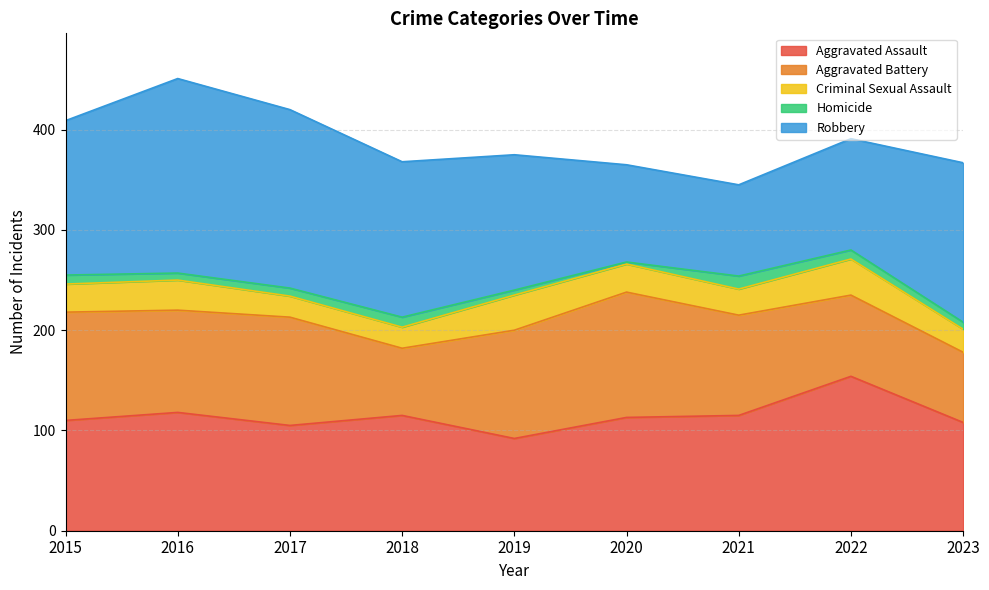

Which series ends up on top after the final intersection of Robbery and Aggravated Assault?

Robbery